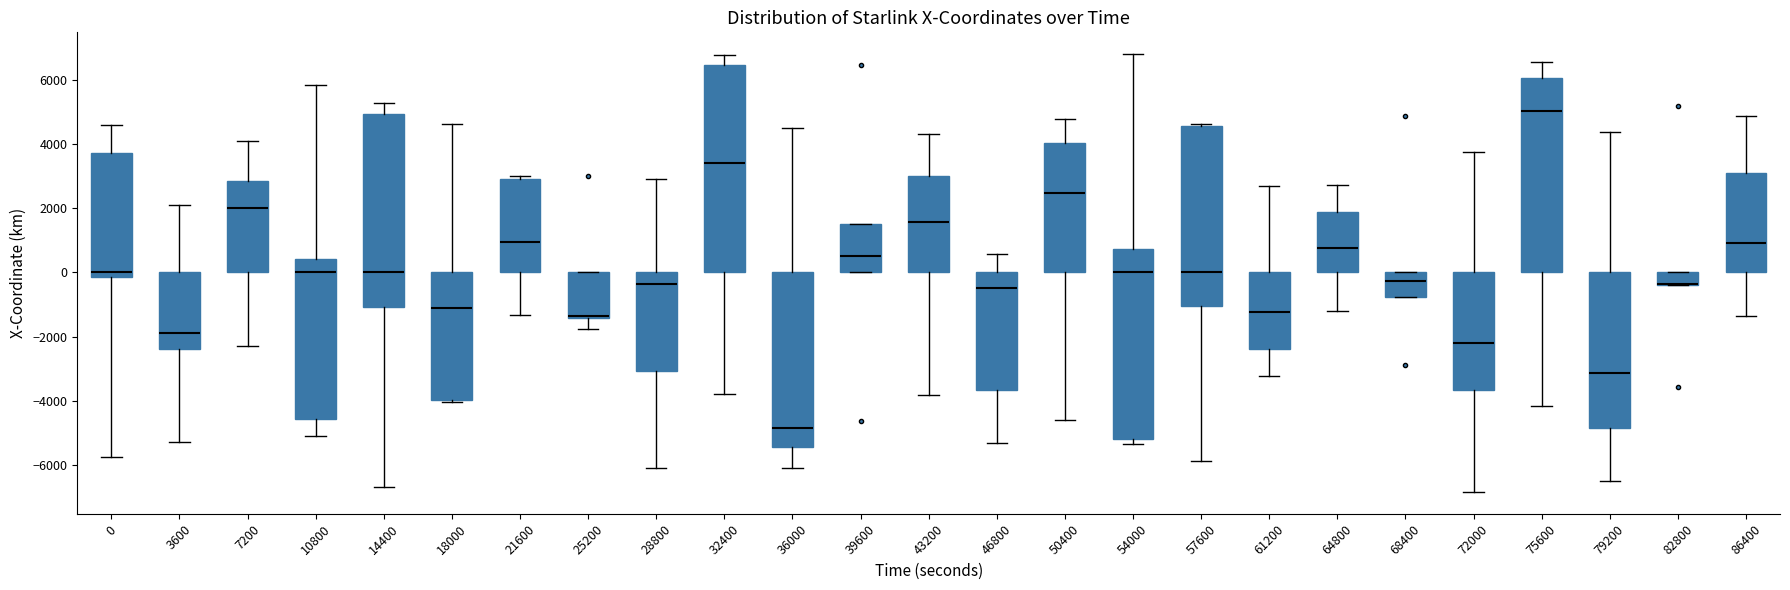

Which box is the tallest, from its lower edge to its upper edge?

32400